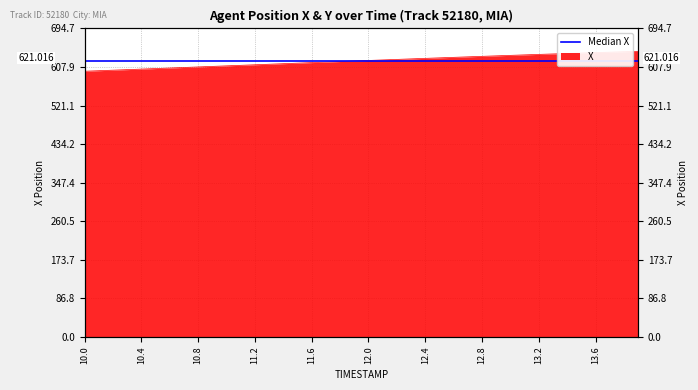

Is it true that the value at 13.5 is 639.5?

True